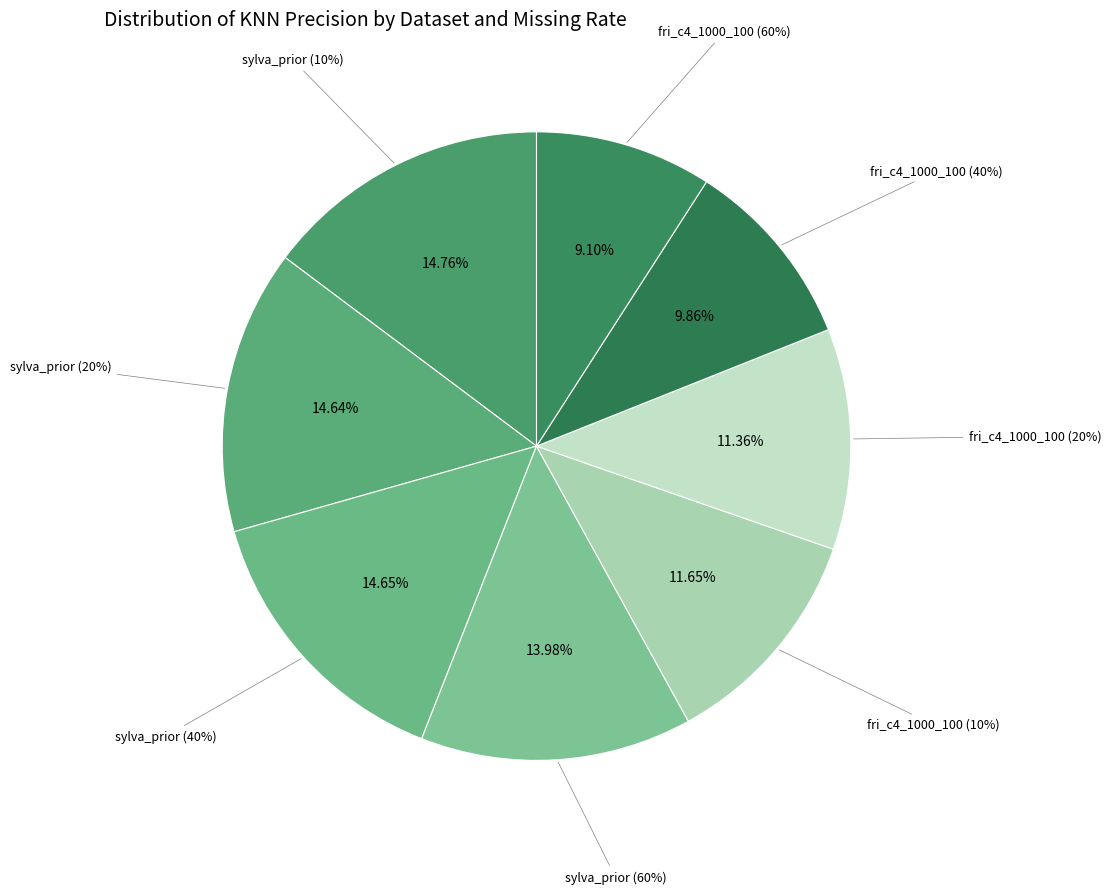

To the nearest percent, what is the difference between the largest and smallest slice percentages?

6%